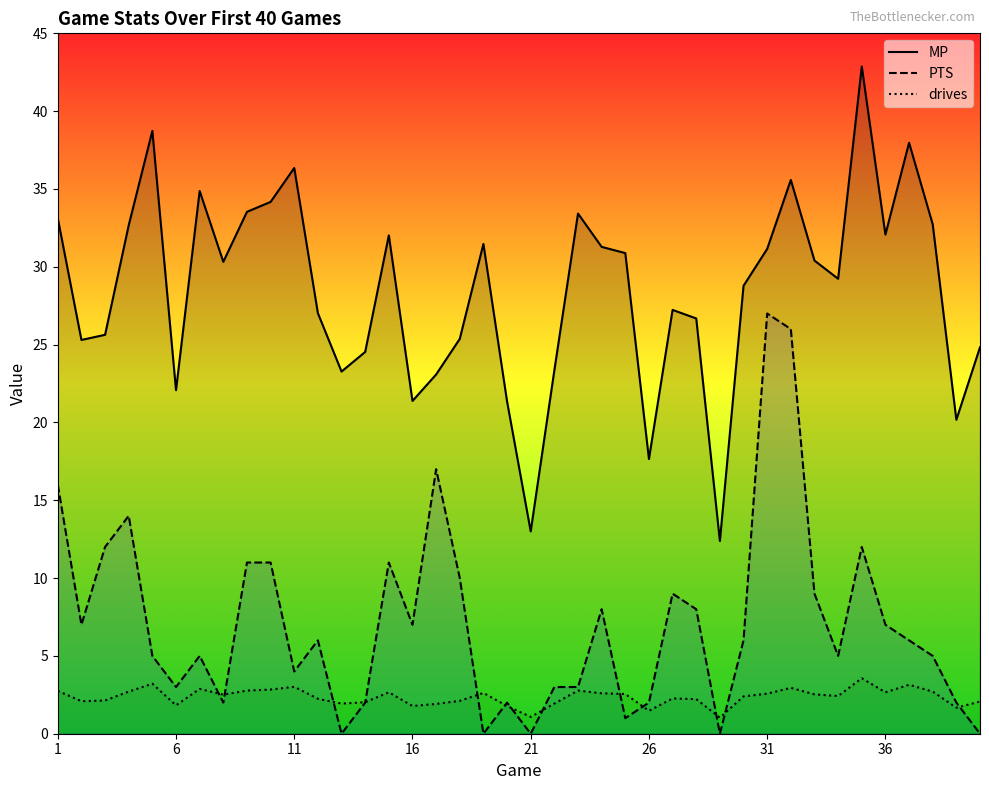

List the series in order of their peak value, highest first.

MP, PTS, drives